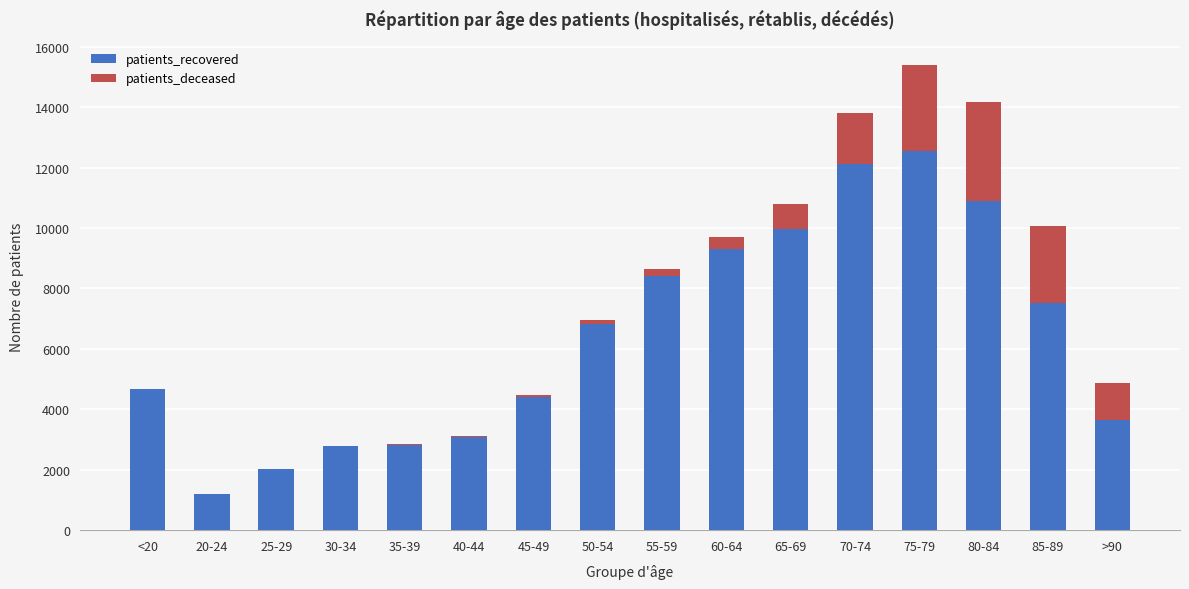

At which category is the sum across all series the highest?

75-79